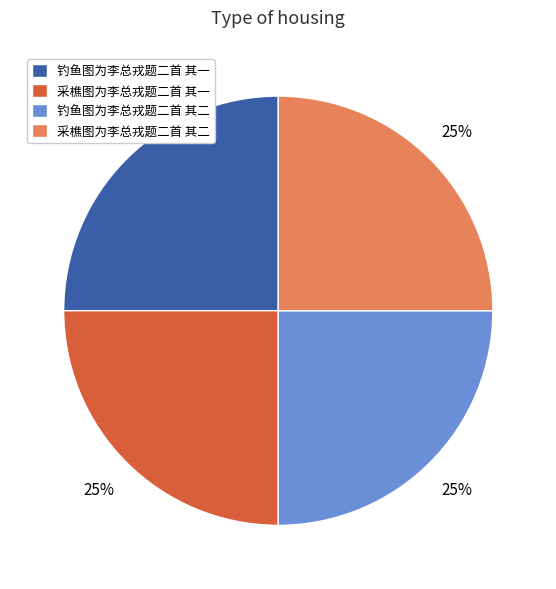

The 采樵图为李总戎题二首 其一 slice represents 25% of the pie. True or false?

True